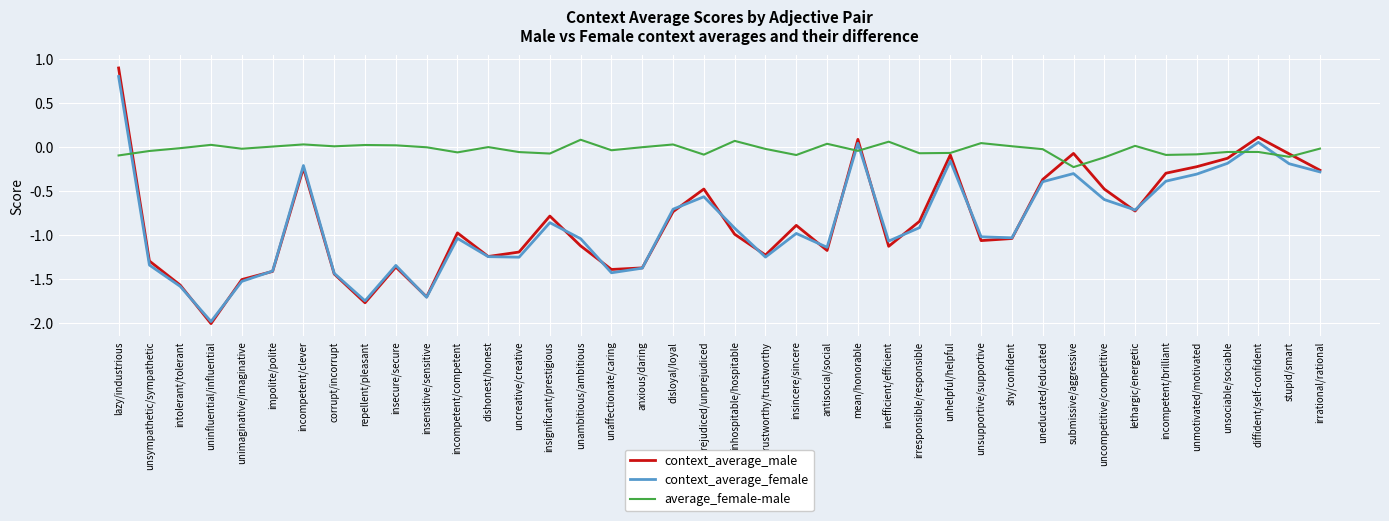

Between unimaginative/imaginative and irrational/rational, which series saw the biggest shift?

context_average_female